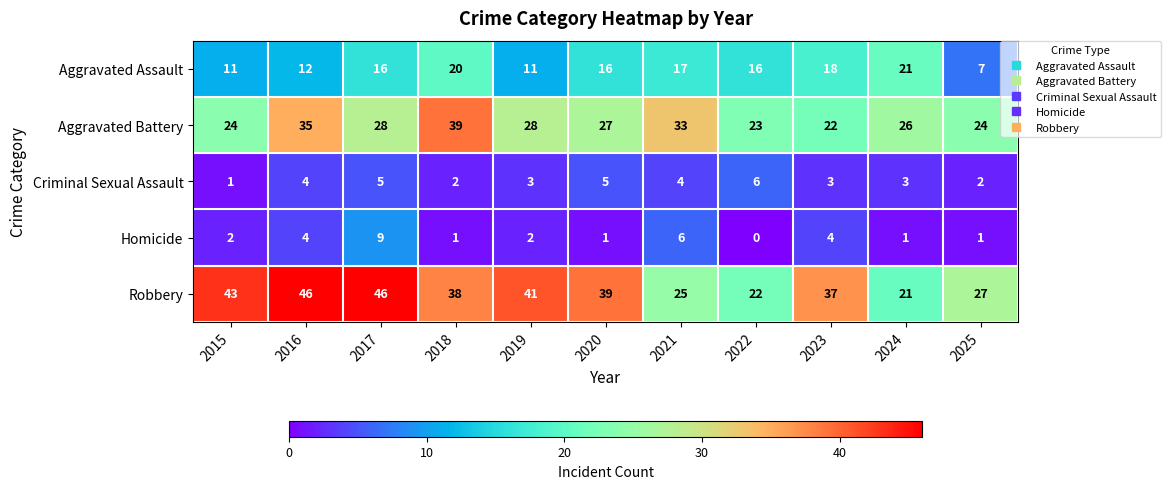

Is the value of Aggravated Battery at 2015 greater than the value of Criminal Sexual Assault at 2016?

Yes